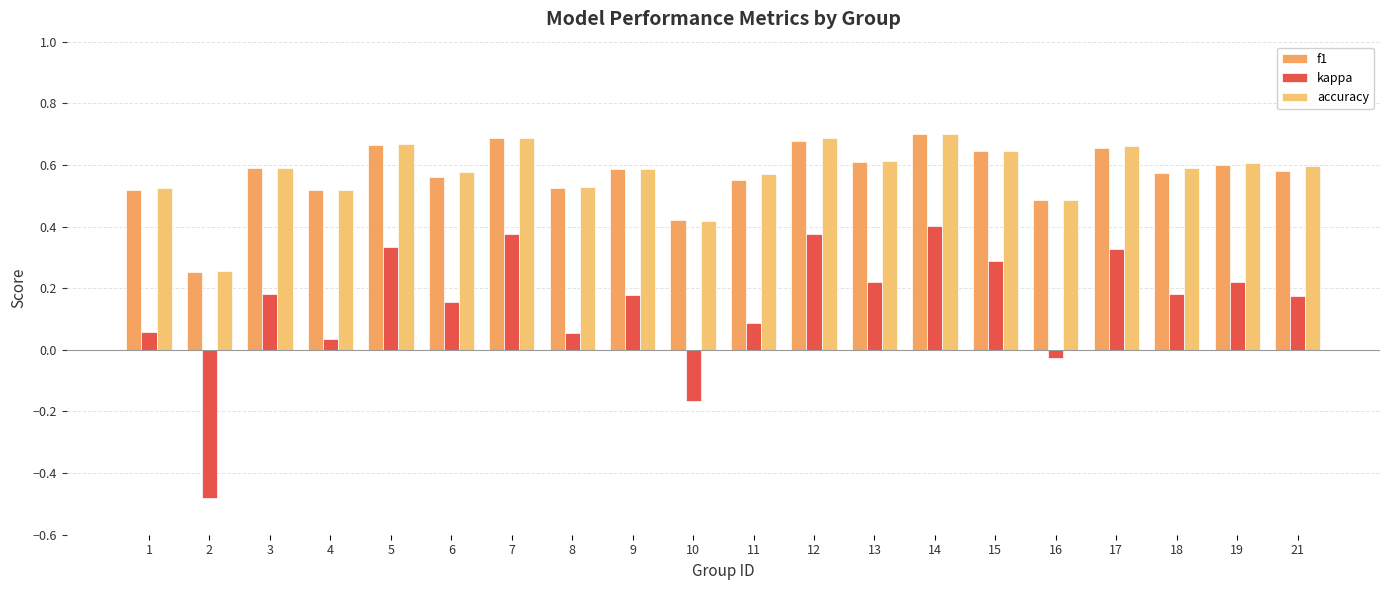

The value of accuracy at 10 is 0.2. True or false?

False